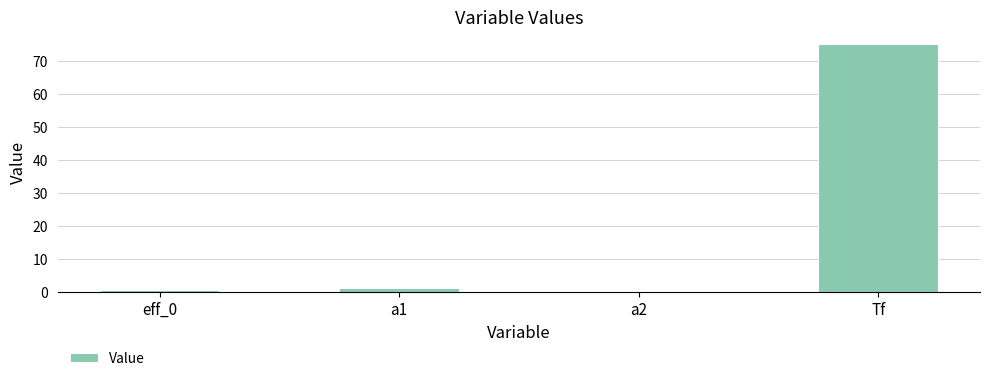

What is the average value?

19.2